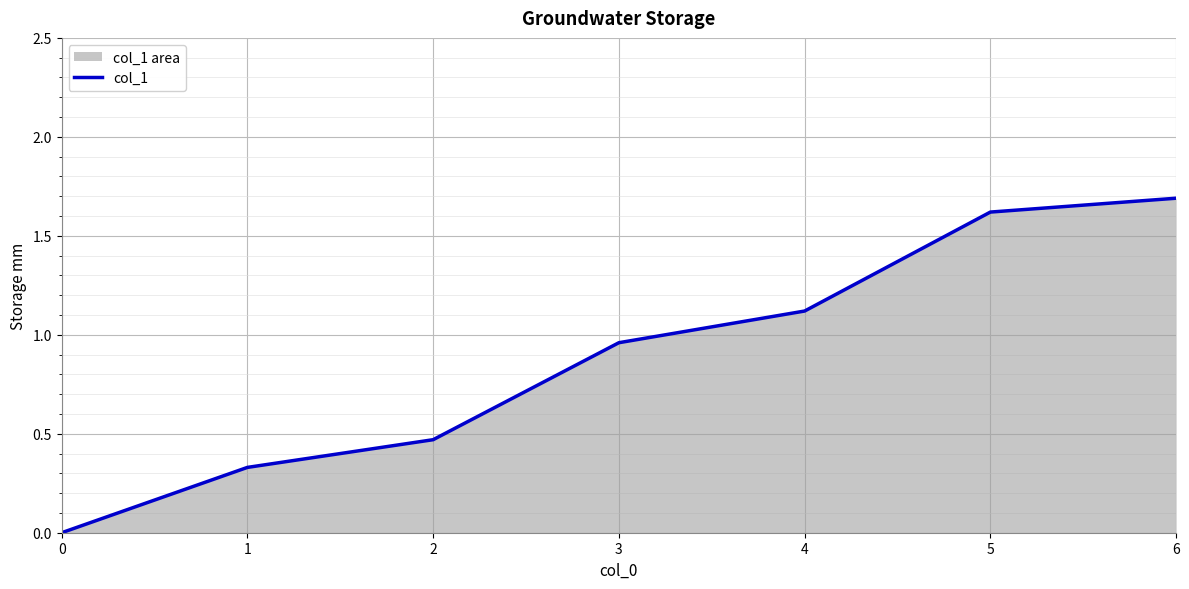

What is the difference between the second highest and second lowest values?

1.3